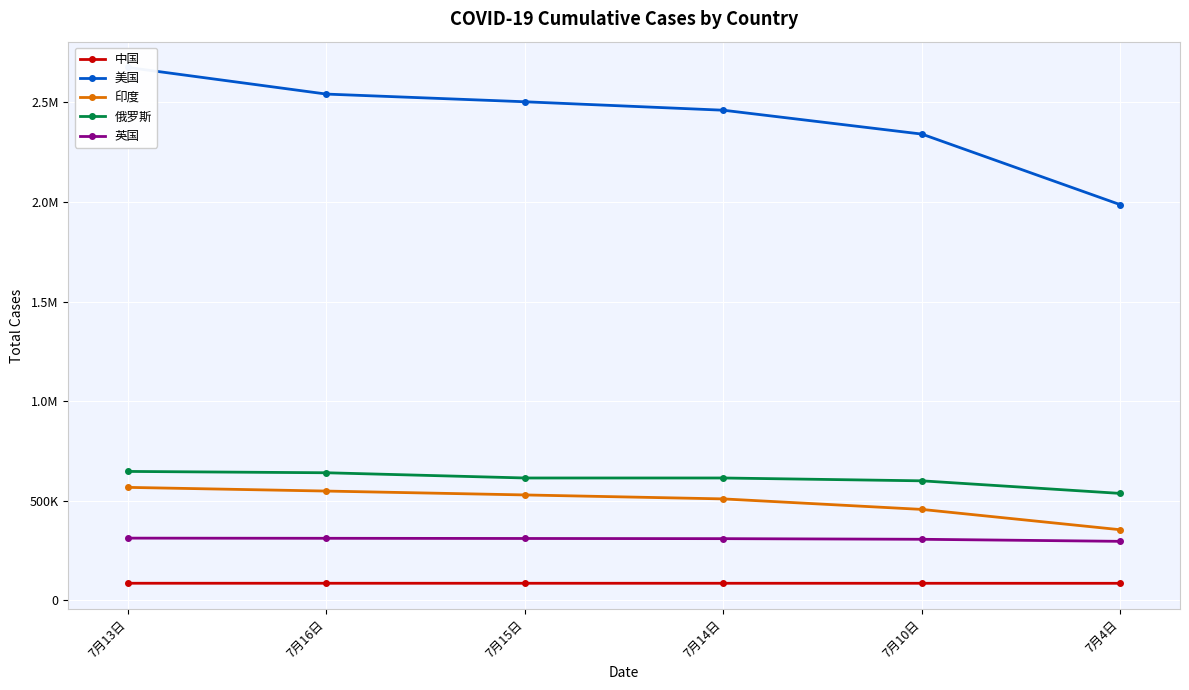

What is the sum of all 英国 values?

1844897